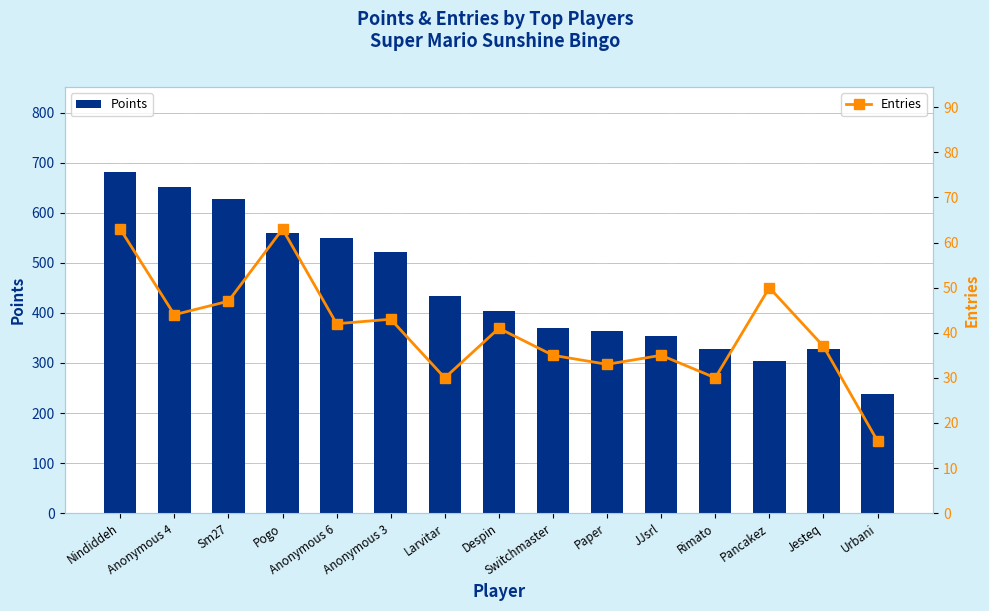

Which category has the lowest value across all series?

Urbani